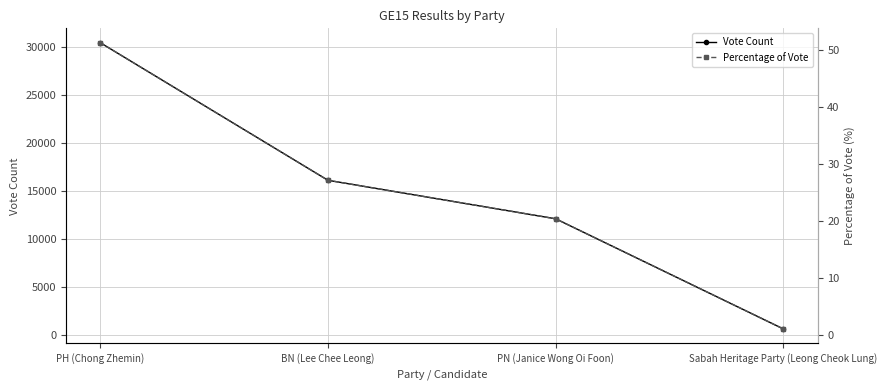

Is the value of Vote Count at Sabah Heritage Party (Leong Cheok Lung) greater than the value of Percentage of Vote at Sabah Heritage Party (Leong Cheok Lung)?

Yes